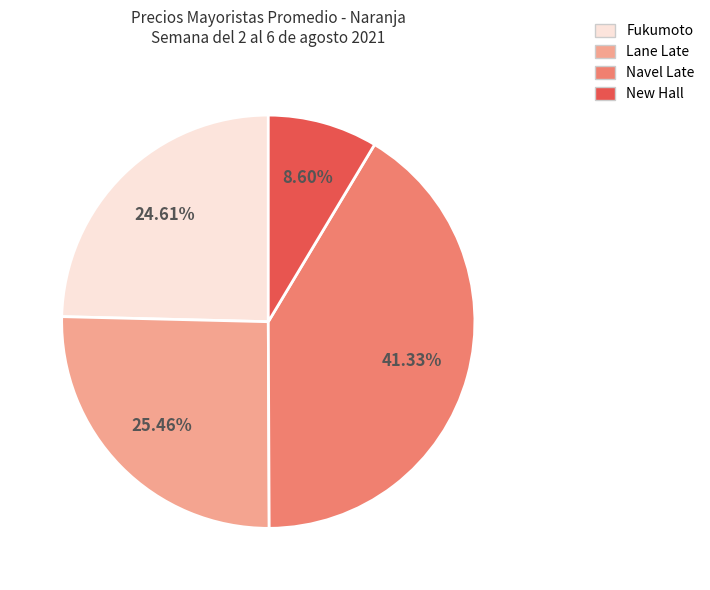

Is there any slice that represents more than half of the pie?

No